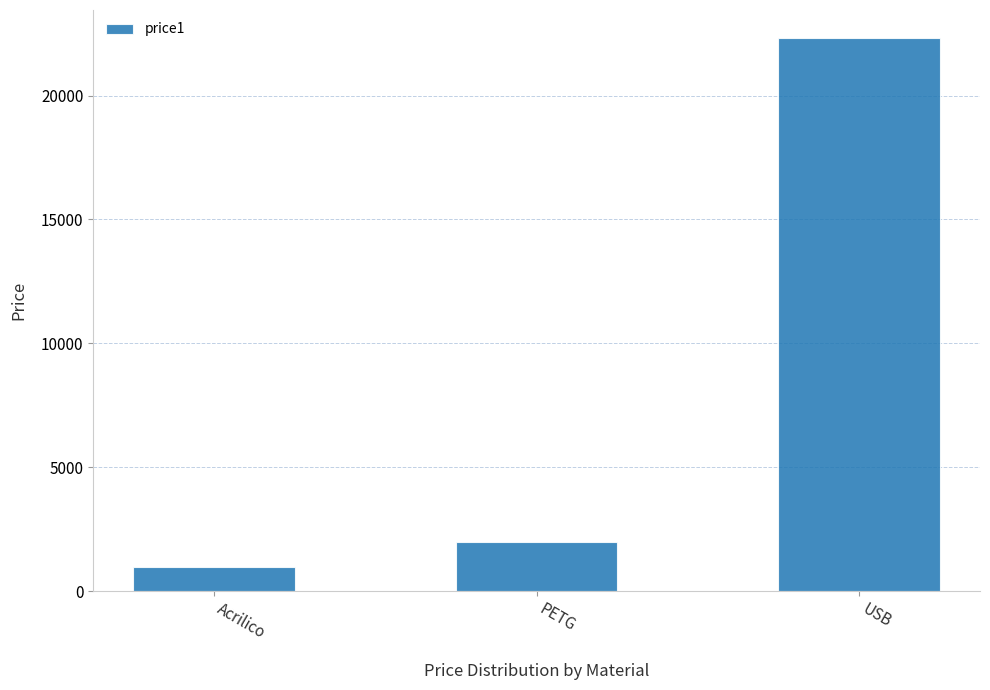

Does the chart contain stacked bars?

No